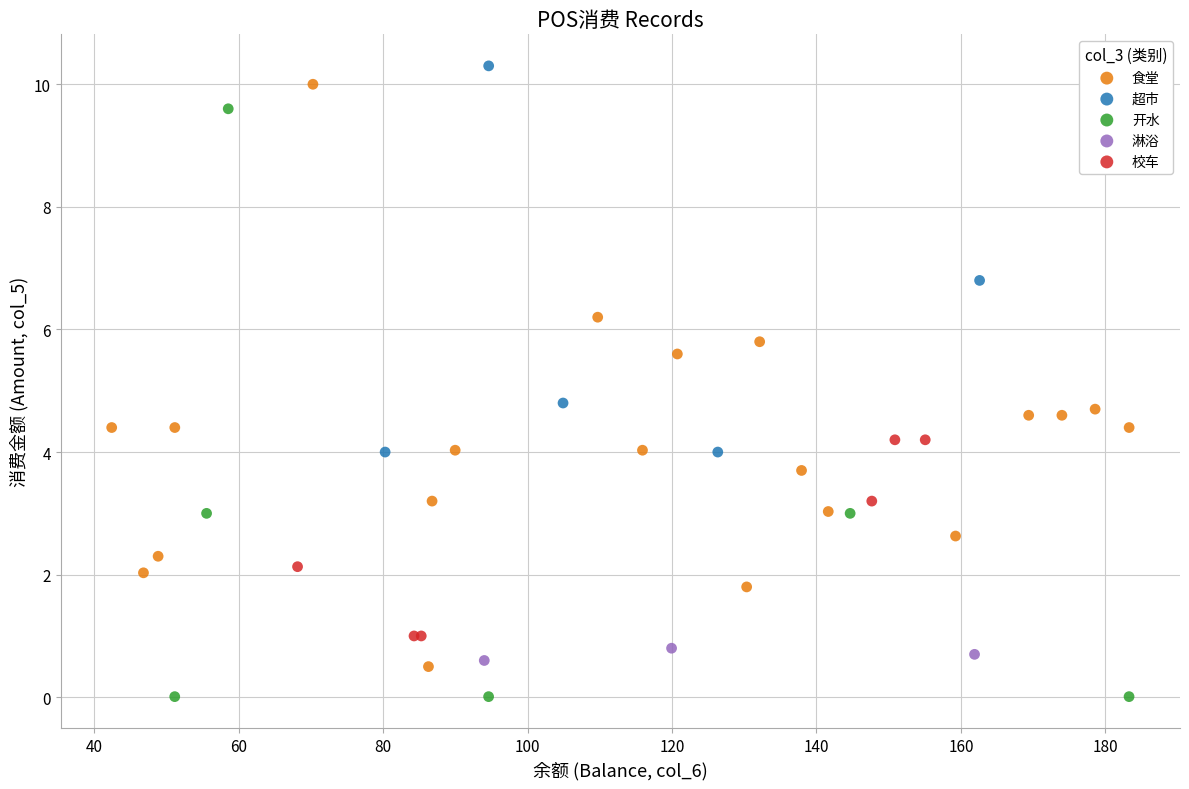

Which series has the widest spread of Y values?

开水